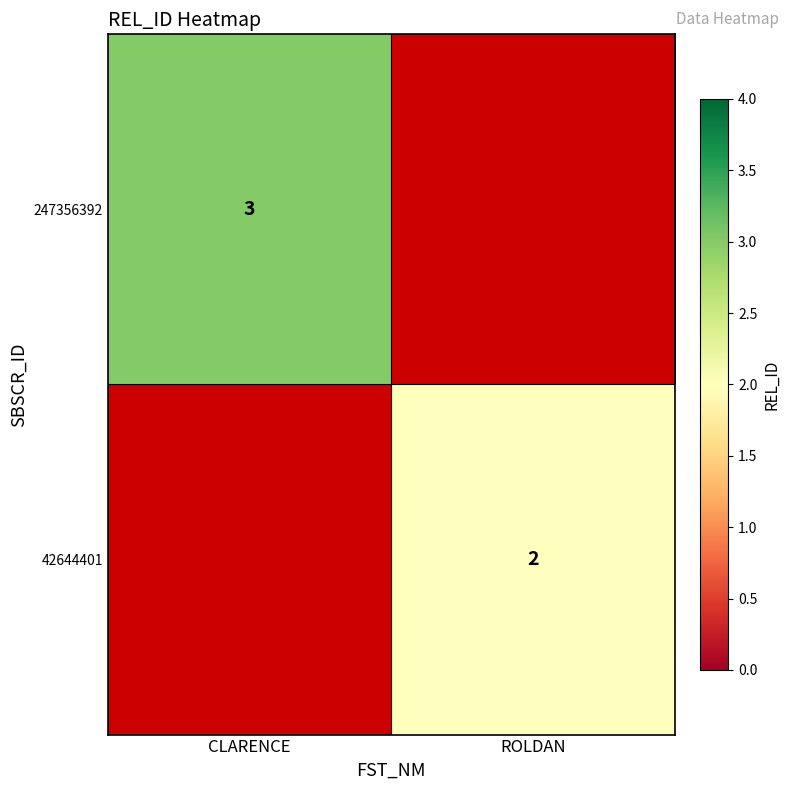

The value of 42644401 at ROLDAN is 2. True or false?

True